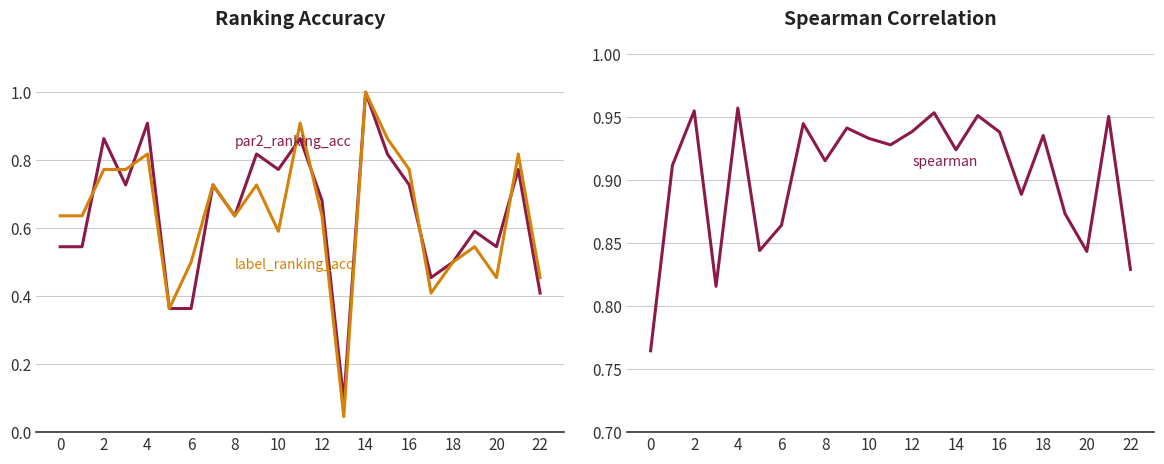

True or false: label_ranking_acc has a value of 0.0 at 13.

False